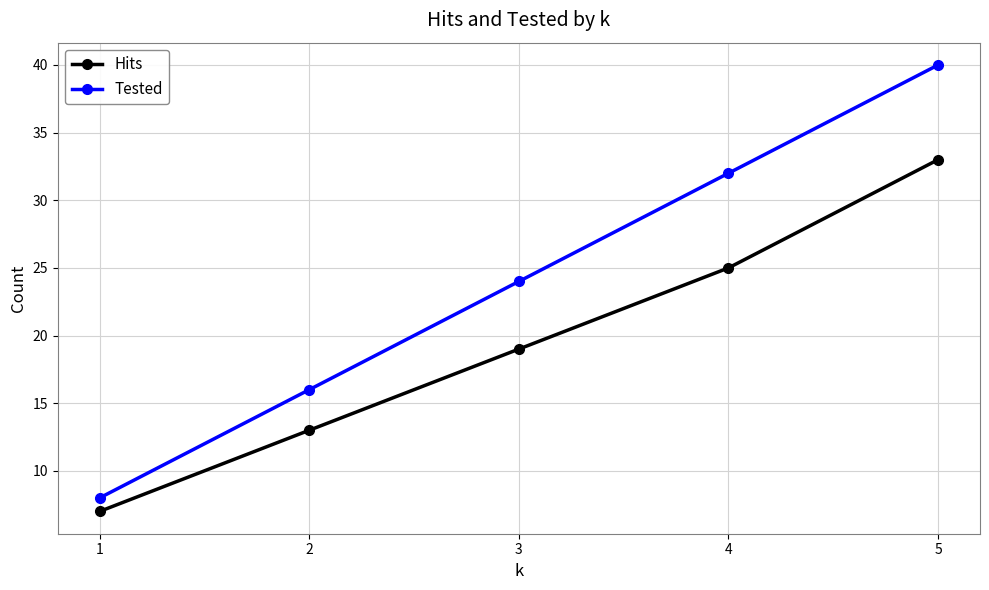

What is the difference between the maximum and second lowest values in the Hits series?

20